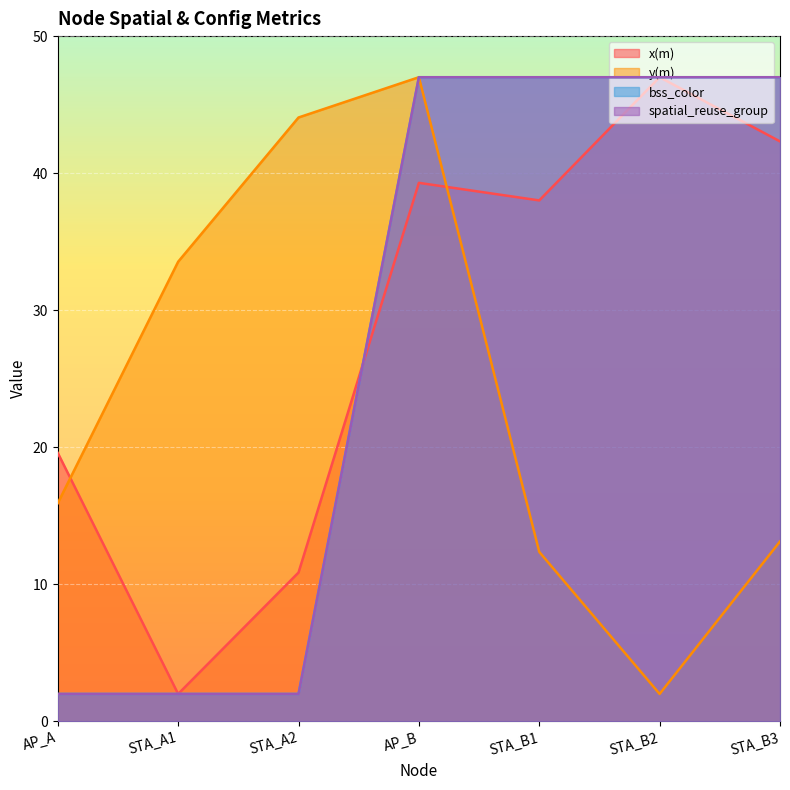

True or false: y(m) and bss_color intersect in this chart.

False